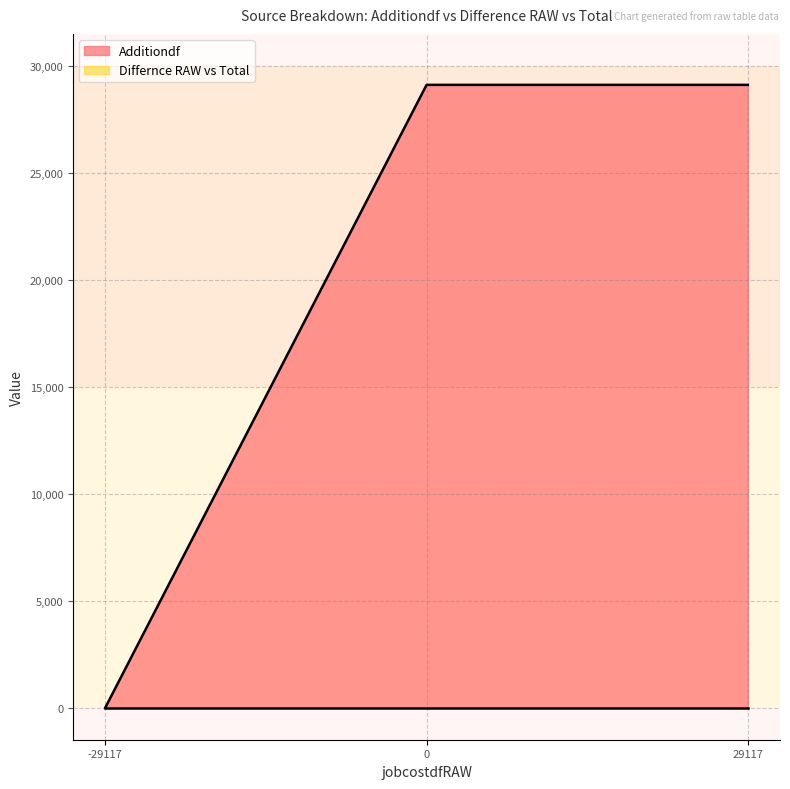

What is the average value?

19411